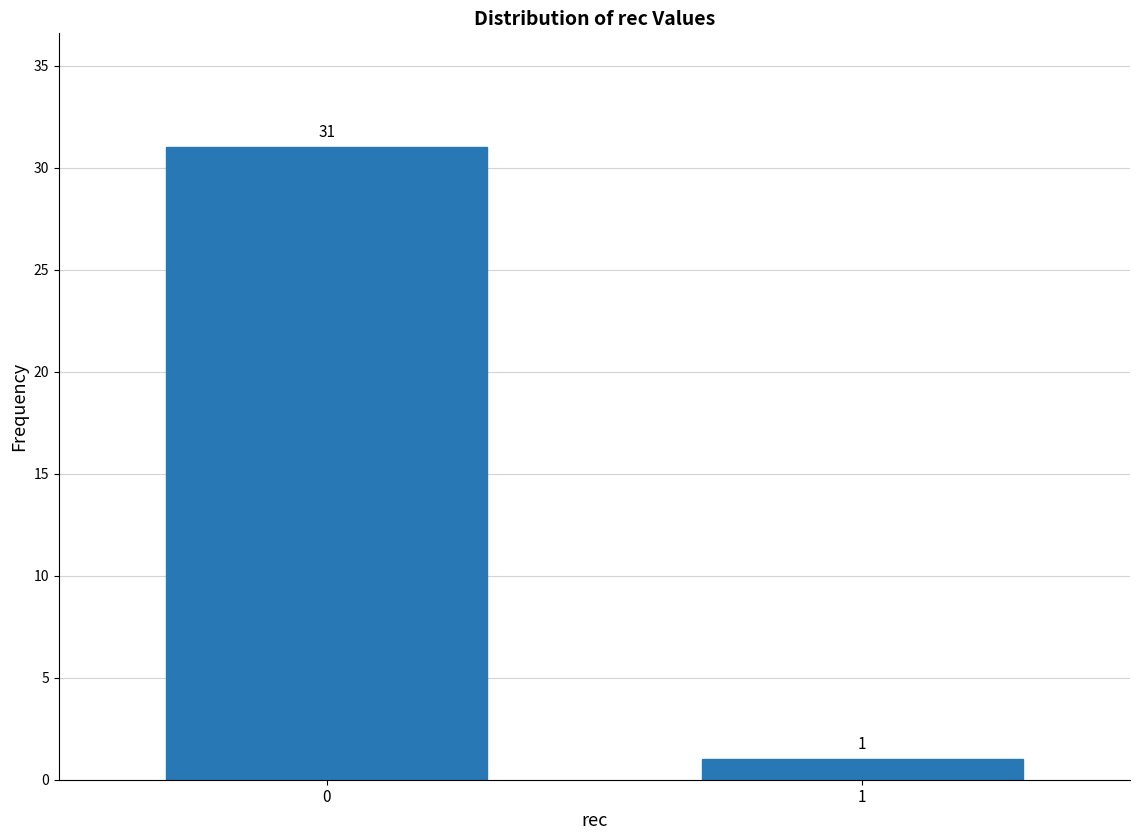

Reading left to right, what are all the values shown in this chart?

0=31	1=1